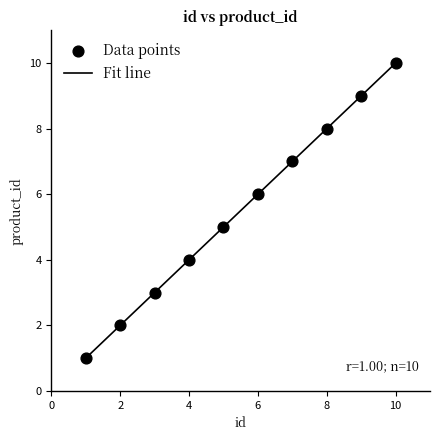

What is the difference between the maximum and minimum values?

9.0